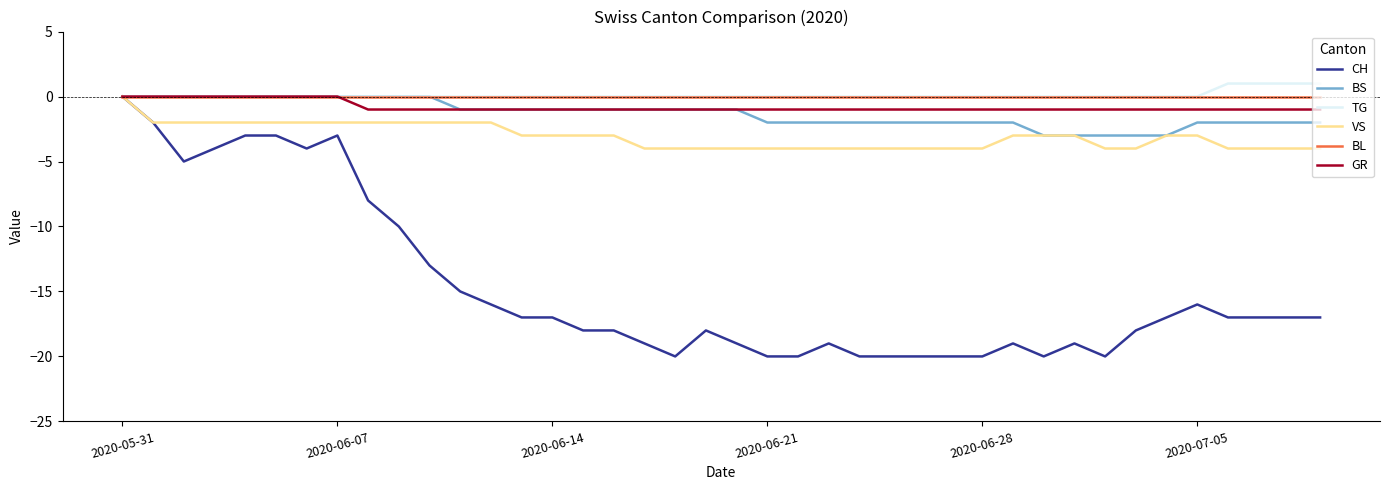

Which series has the widest spread of values?

CH